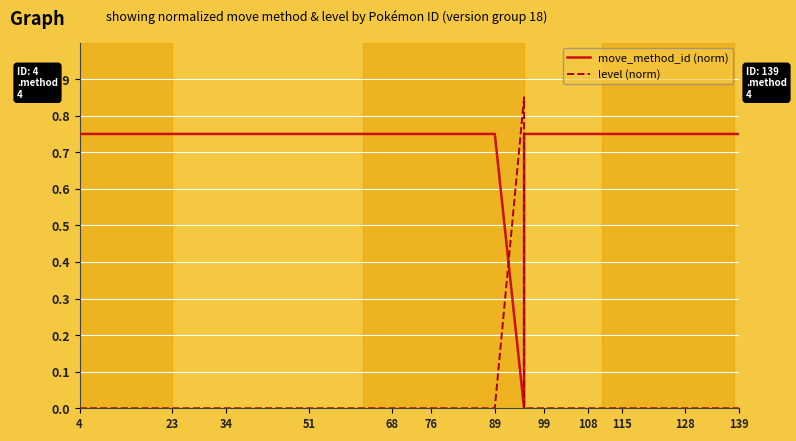

Is this an area chart (filled region under the line)?

No